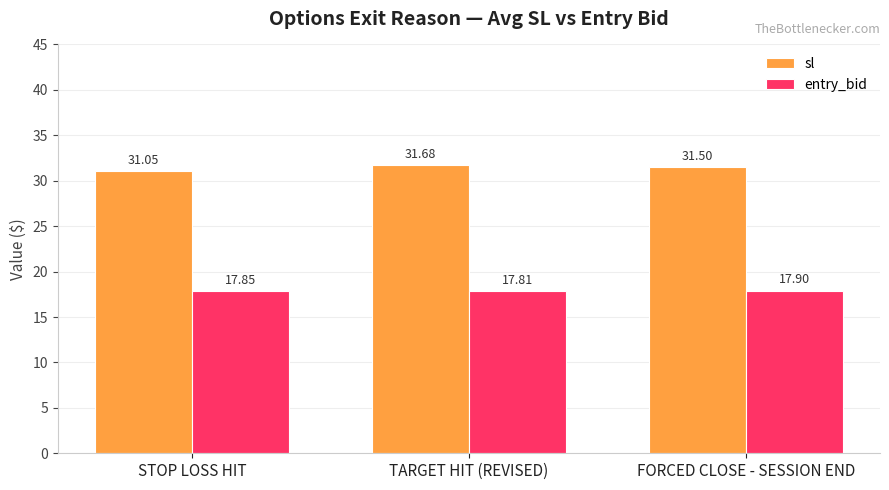

At which label does sl reach its peak?

TARGET HIT (REVISED)